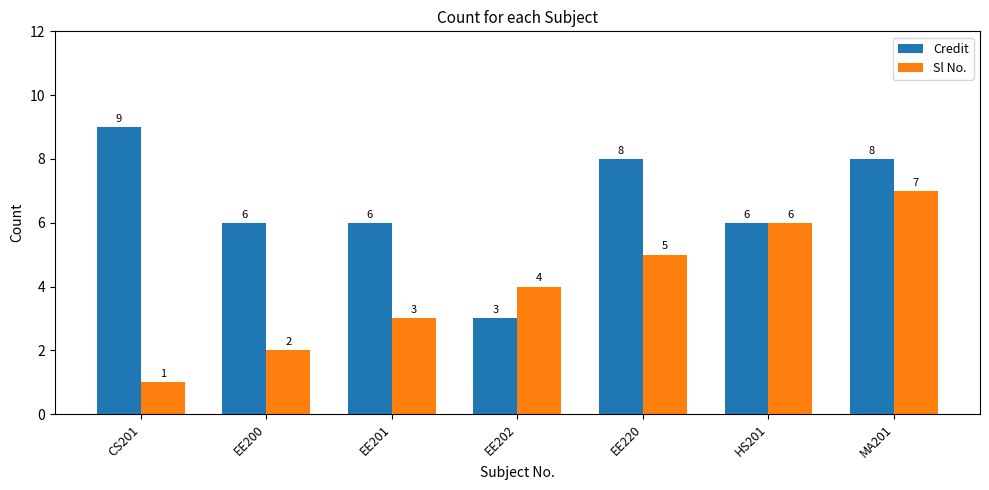

True or false: Sl No. has a value of 5 at EE220.

True